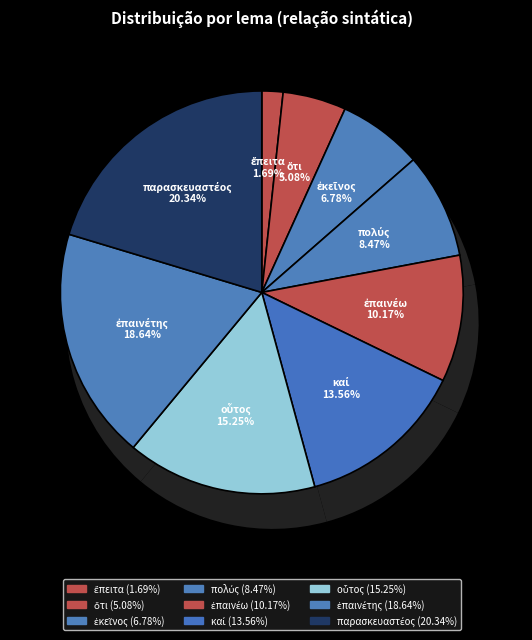

To the nearest percent, what portion does ἐκεῖνος represent?

7%